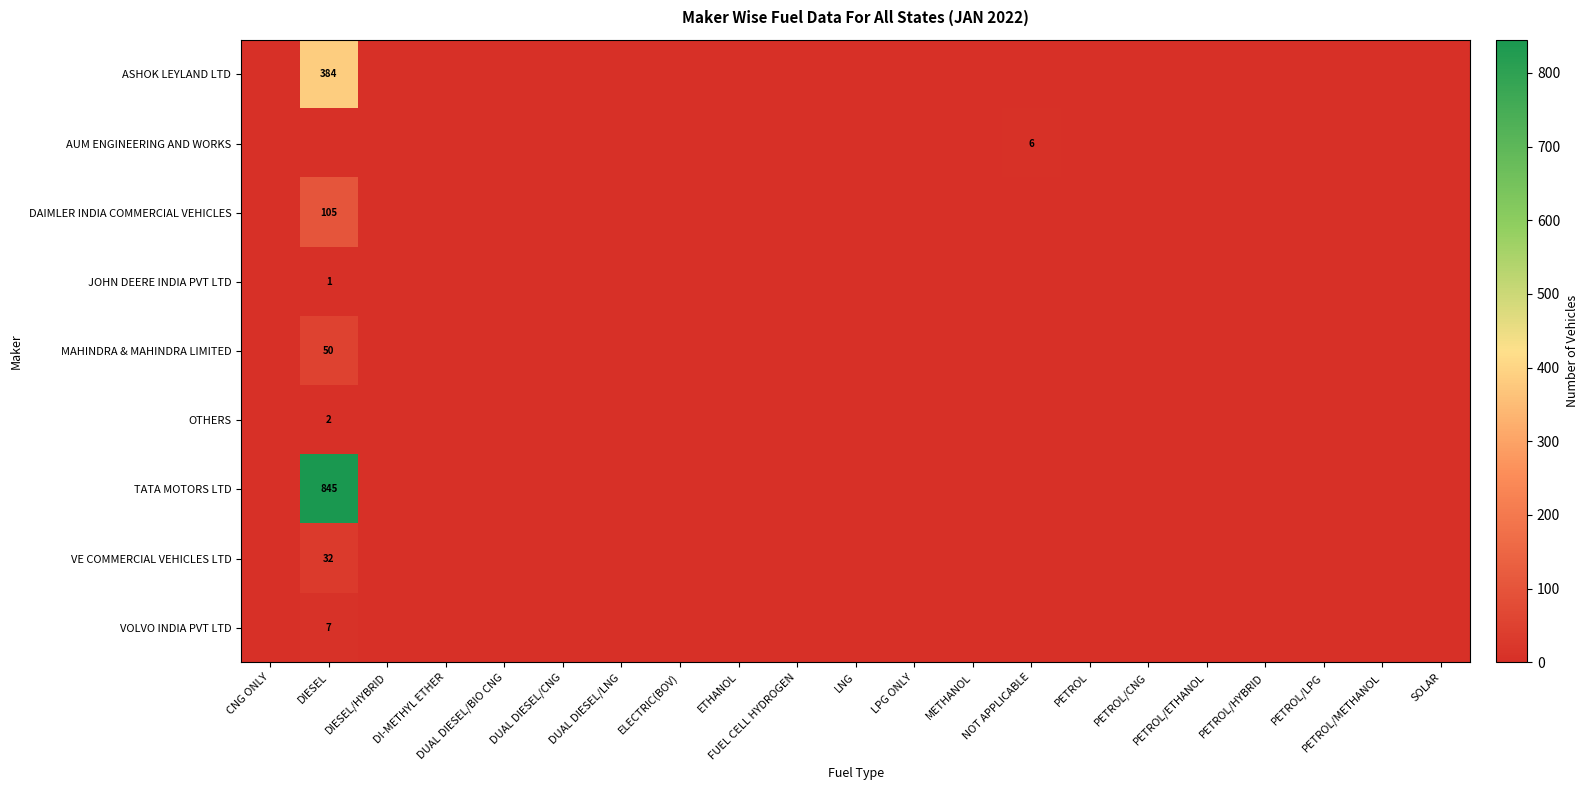

Is it true that OTHERS equals 1 at DIESEL?

False